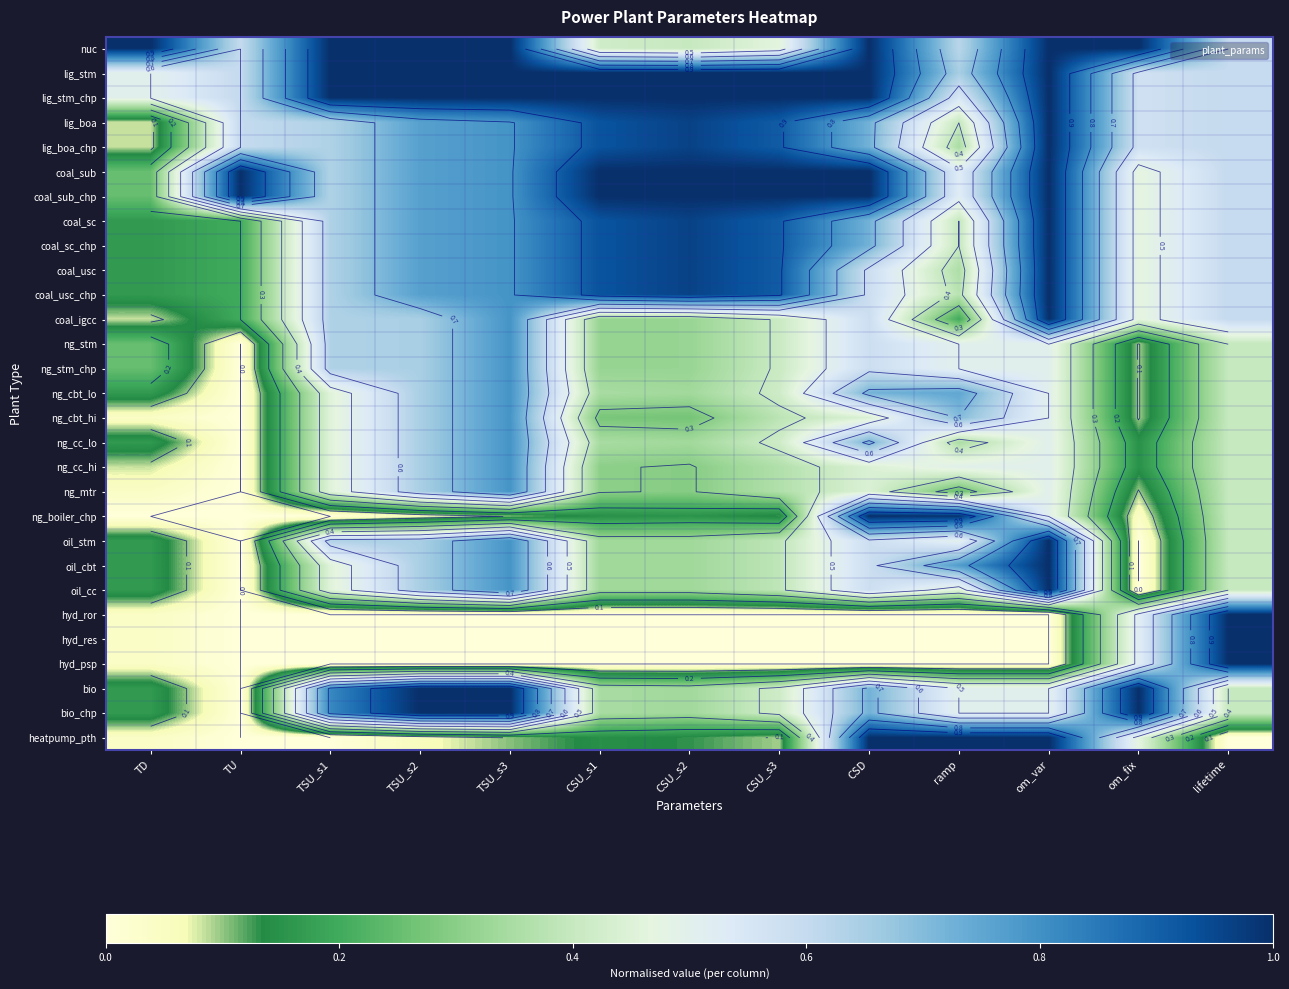

How many categories are shown in the chart?

13